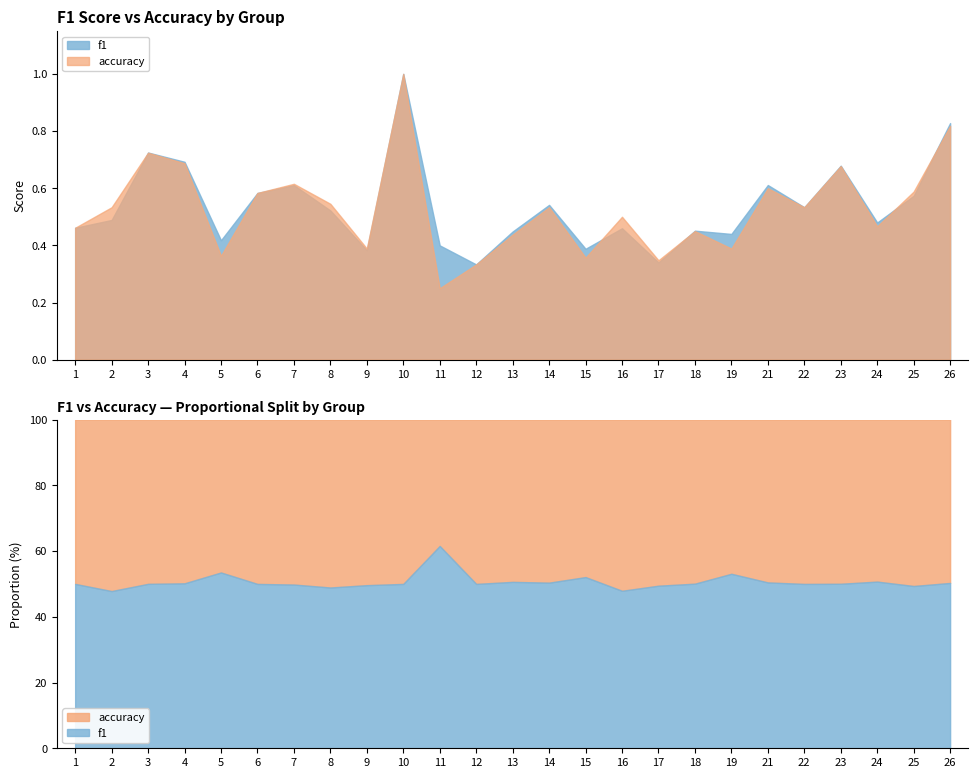

At 24, list the series in order from largest to smallest.

f1, accuracy